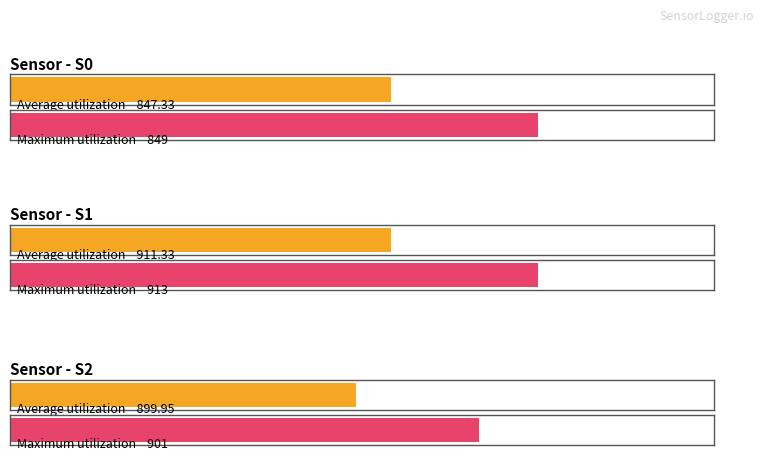

Which series has the largest total across all categories?

Maximum utilization